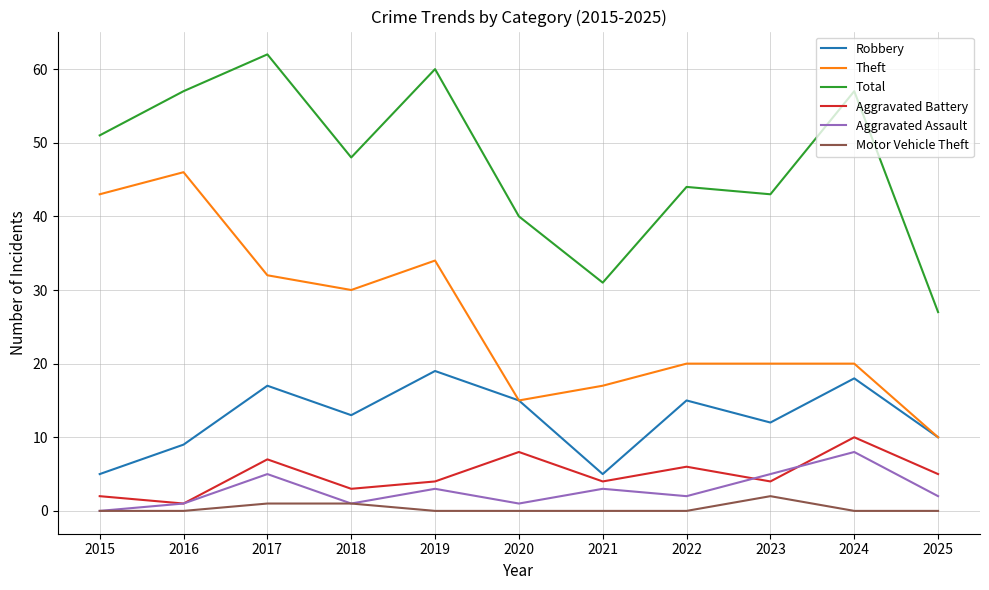

How many lines are shown in the chart?

6